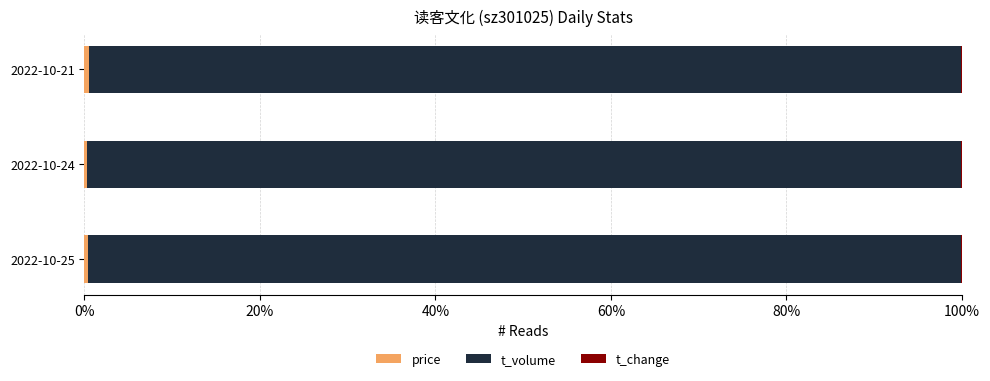

Count the number of data series in this chart.

3